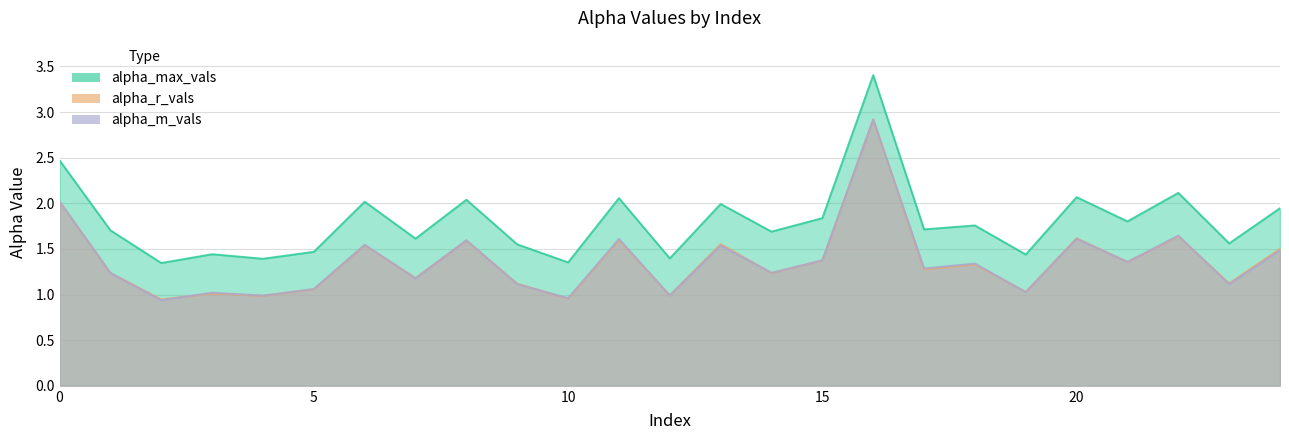

What is the total value across all series at 17?

4.3